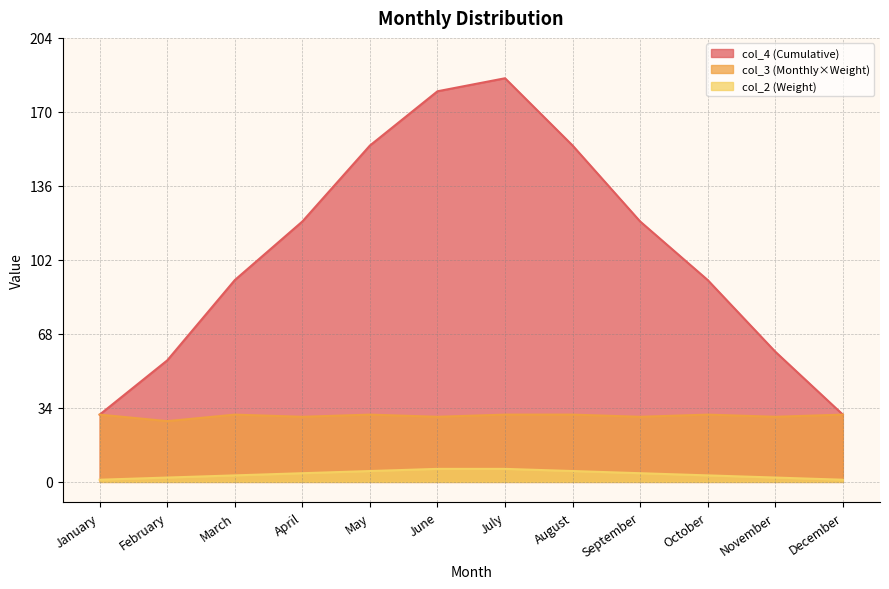

True or false: col_2 (Weight) has more than 2 interior local peaks.

False